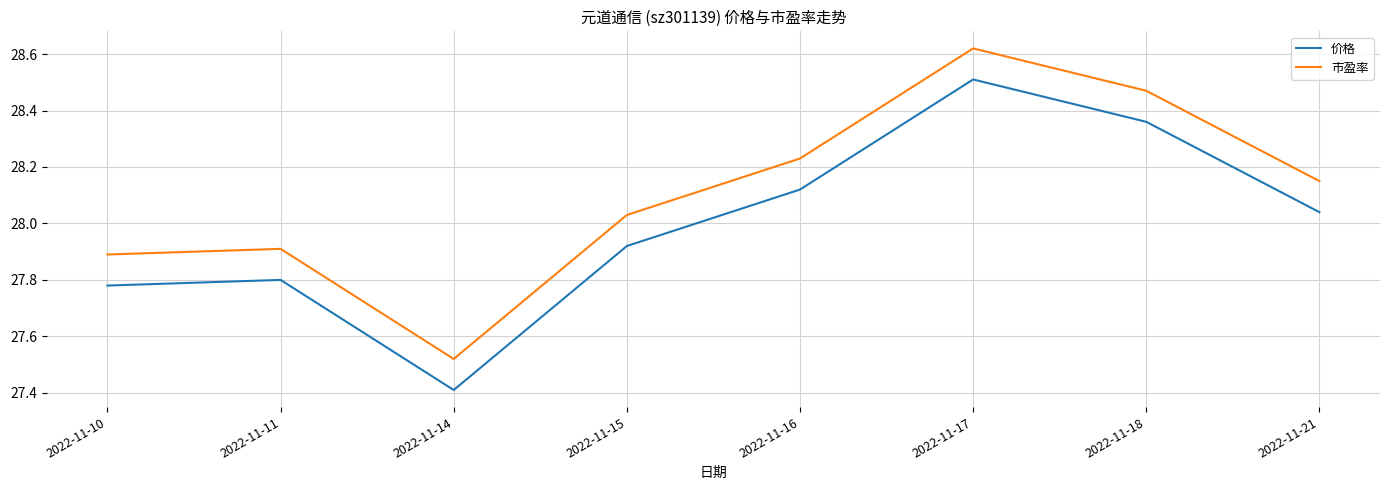

What is the difference between the maximum and second lowest values in the 价格 series?

0.7